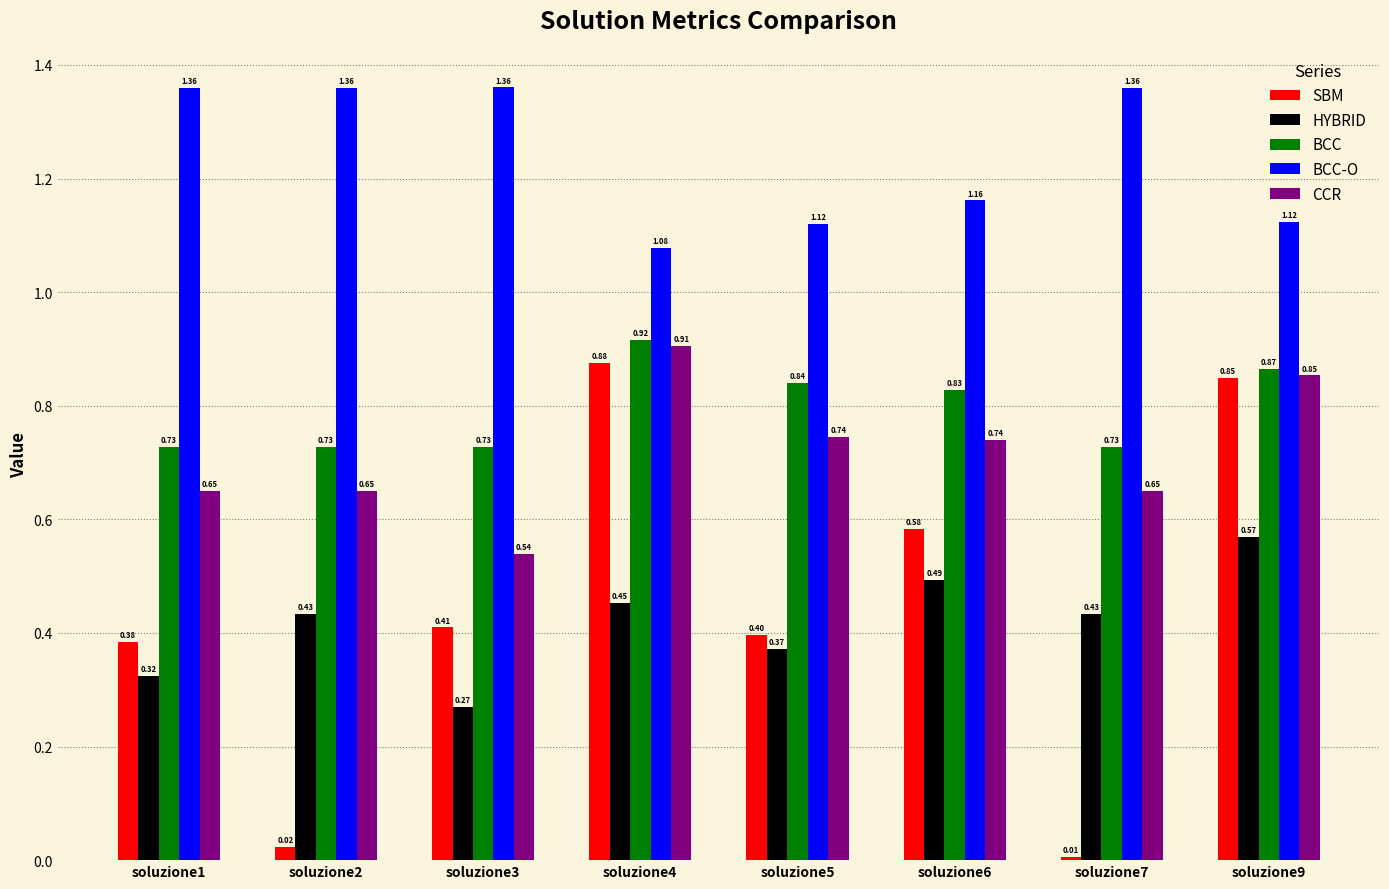

Which series has the largest total across all categories?

BCC-O